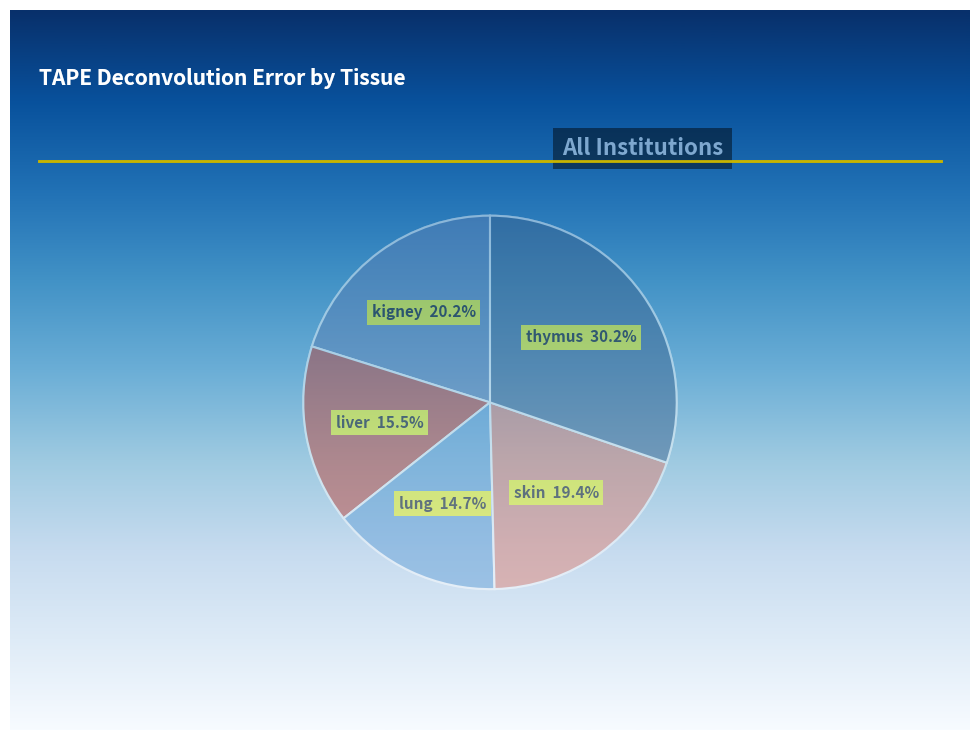

To the nearest percent, what is the combined percentage of skin and liver?

35%